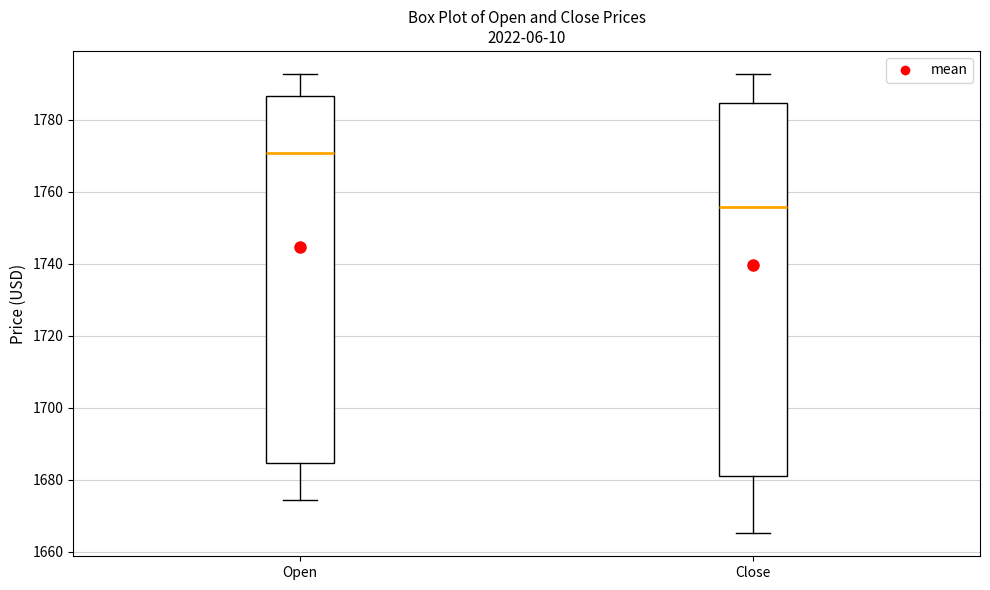

Where does the lower whisker of the box for Close end on the y-axis? The values are not printed on the chart, so give them approximately, as read against the axis.

1666